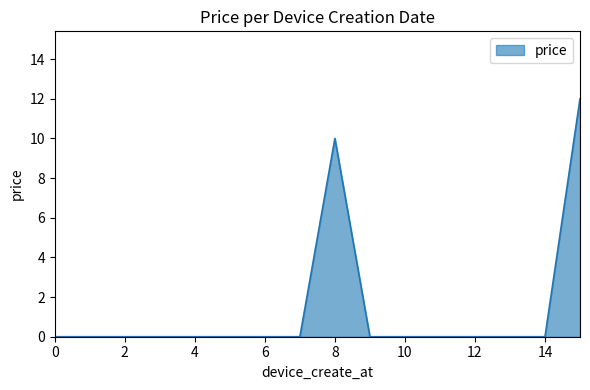

What is the greatest value displayed?

12